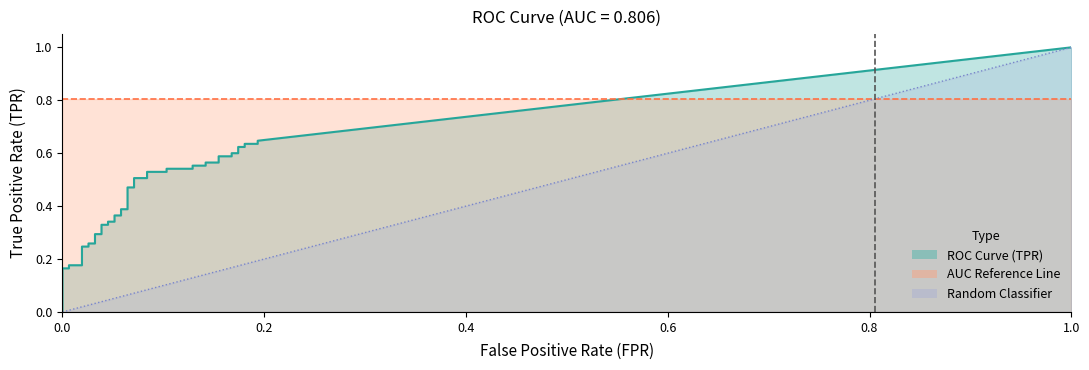

True or false: tpr and fpr intersect in this chart.

False